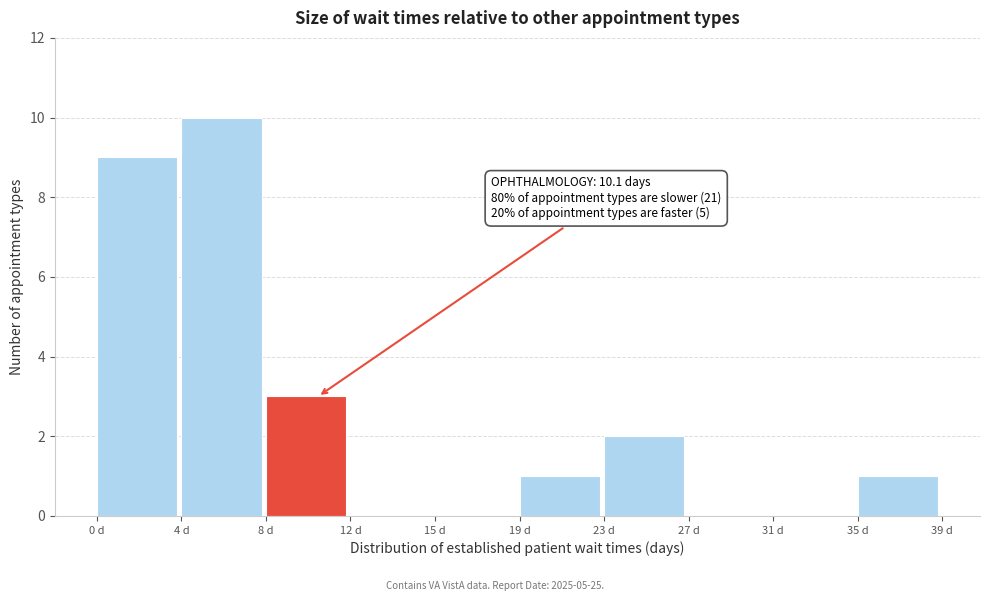

Reading left to right, transcribe all the data shown in this chart.

0 d=9	4 d=10	8 d=3	12 d=0	15 d=0	19 d=1	23 d=2	27 d=0	31 d=0	35 d=1